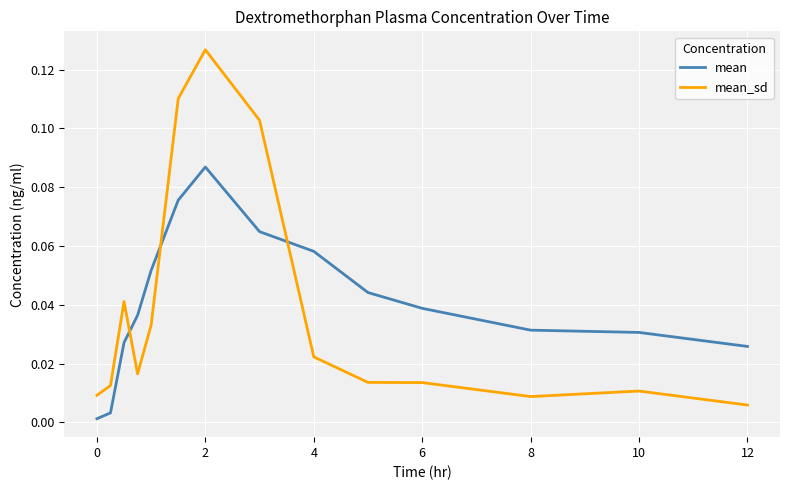

Count the number of data series in this chart.

2